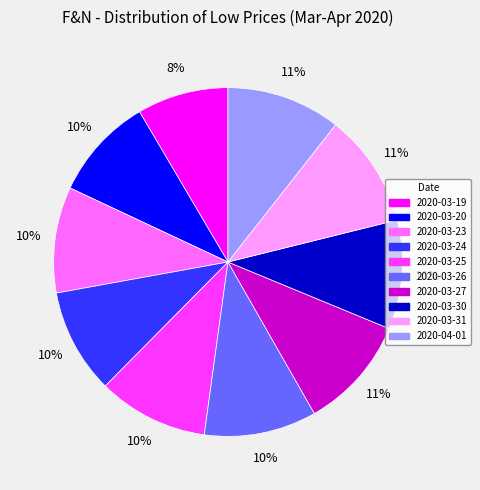

To the nearest percent, what portion does 2020-03-24 represent?

10%